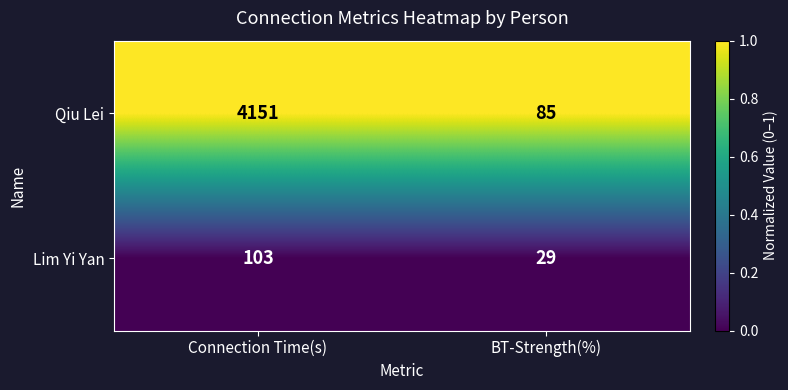

Rank the categories by Qiu Lei value from highest to lowest.

Connection Time(s), BT-Strength(%)